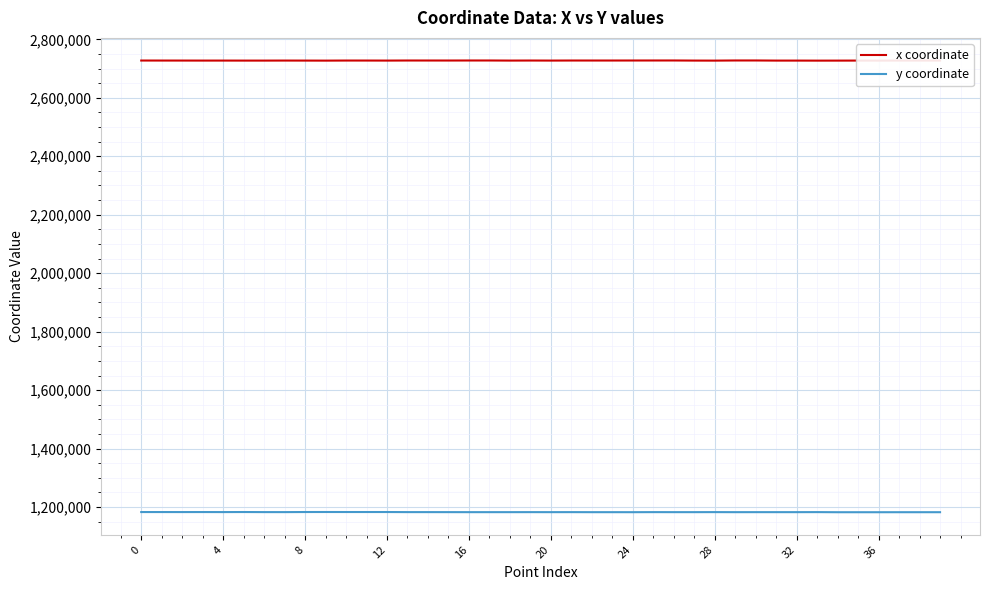

How many series are shown in this chart?

2